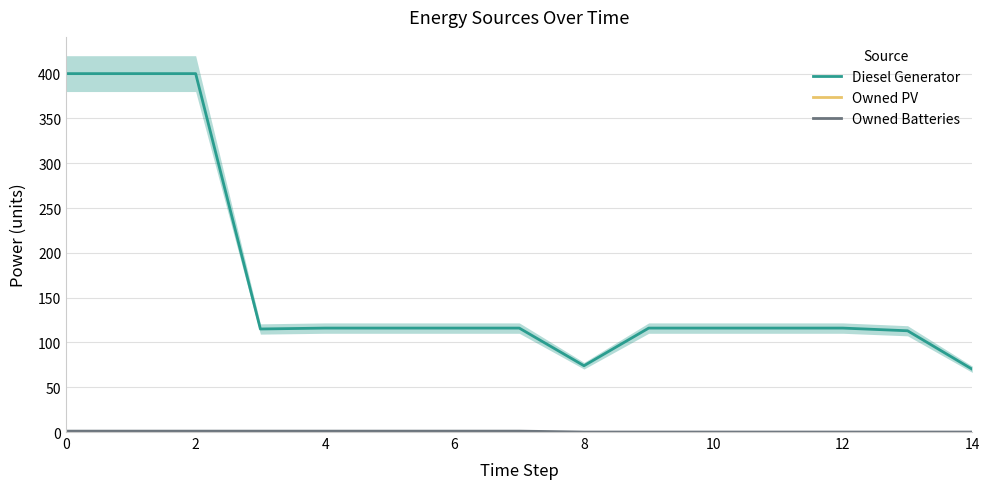

Which series changed the most between 9 and 13?

Diesel Generator